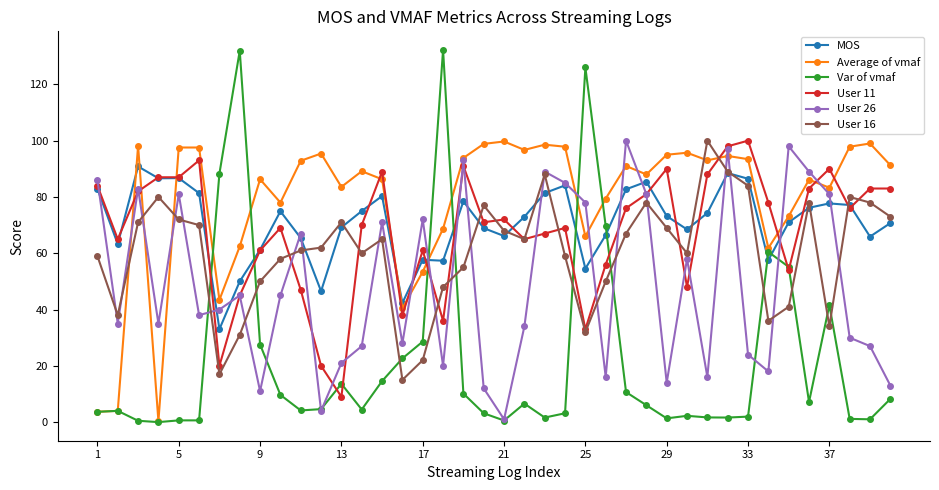

What is the minimum value for User 11?

9.0